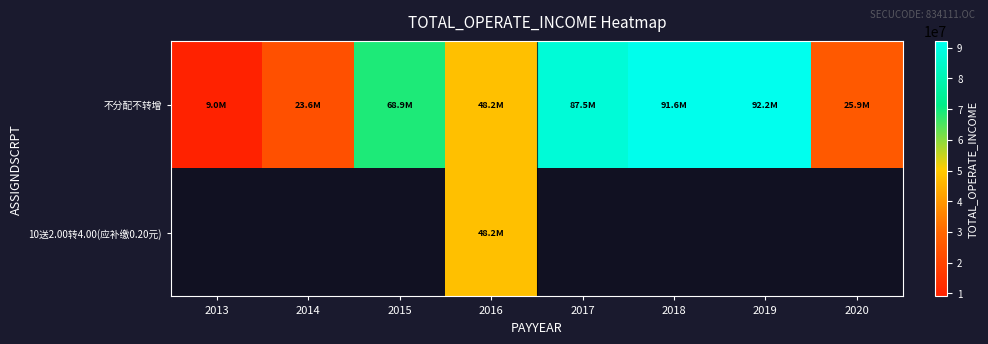

What is the total value across all series at 2016?

96341718.0